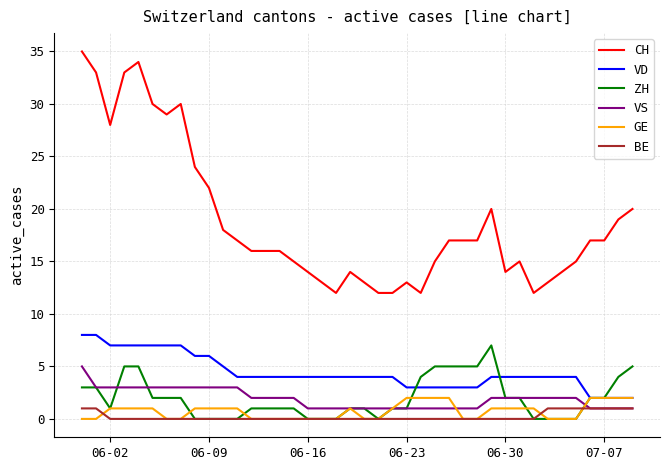

What is the difference between the maximum and second lowest values in the ZH series?

7